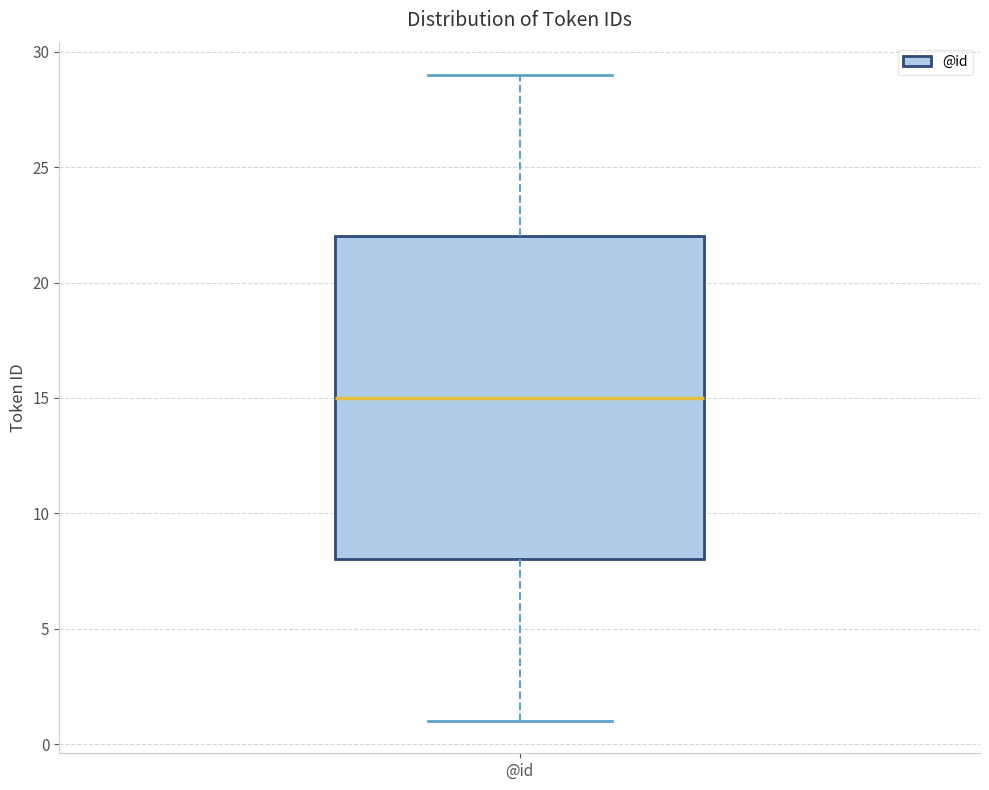

Where does the upper whisker of the box for @id end on the y-axis? The values are not printed on the chart, so give them approximately, as read against the axis.

29